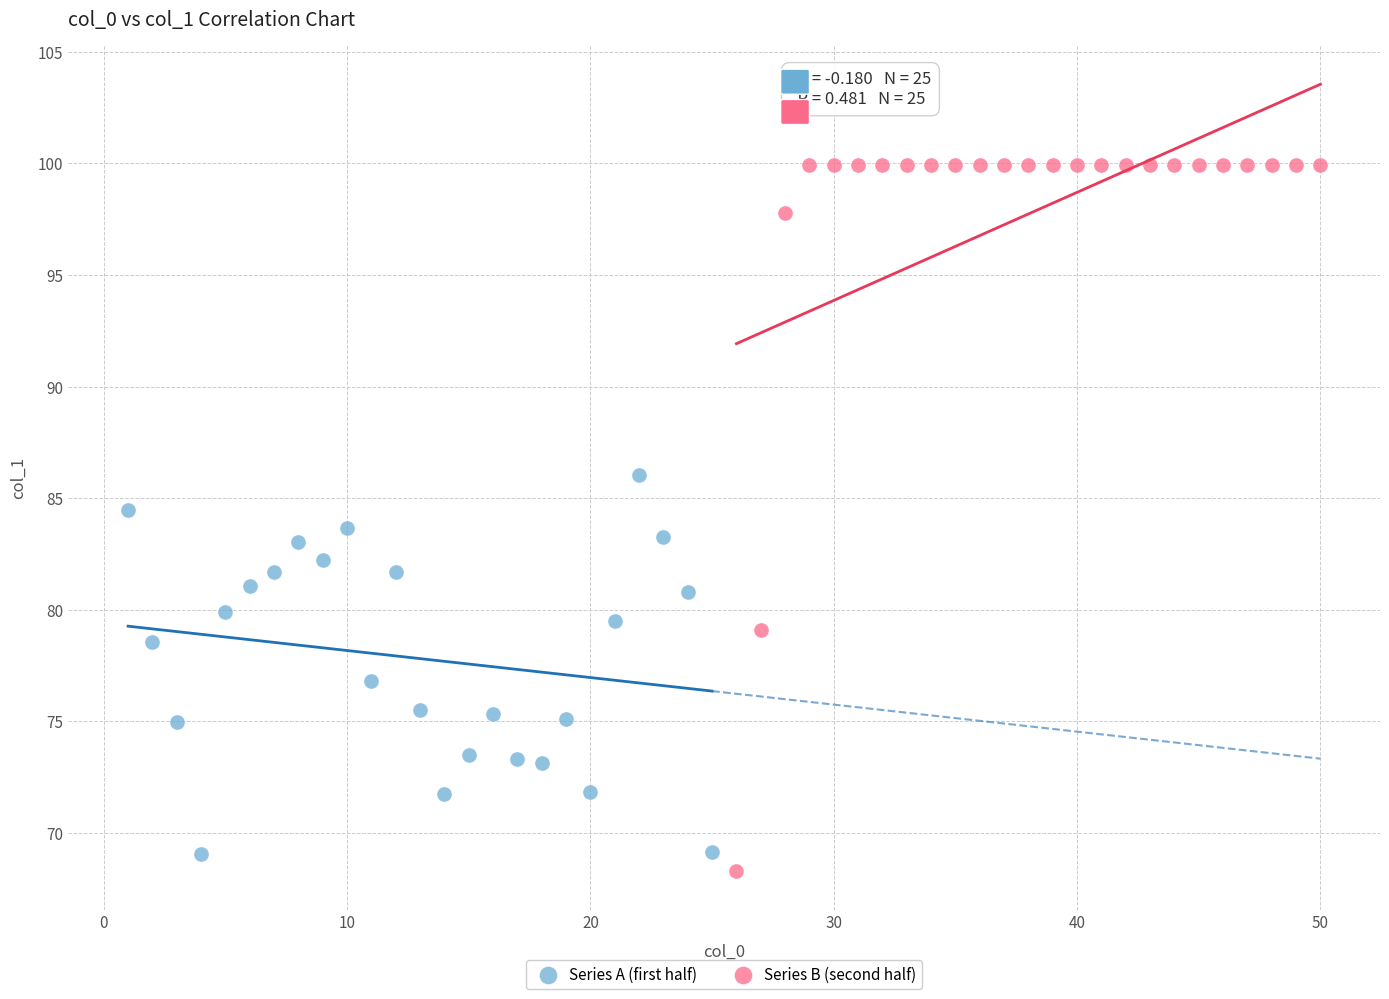

Which series reaches the maximum Y coordinate?

Series B (second half)